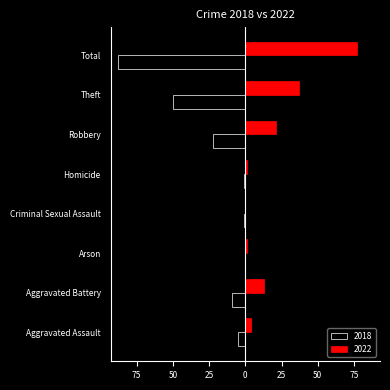

Reading left to right, list all the values displayed in this chart.

2018: 5	9	0	1	1	1	22	50	88
2022: 4	13	1	0	0	1	21	37	77